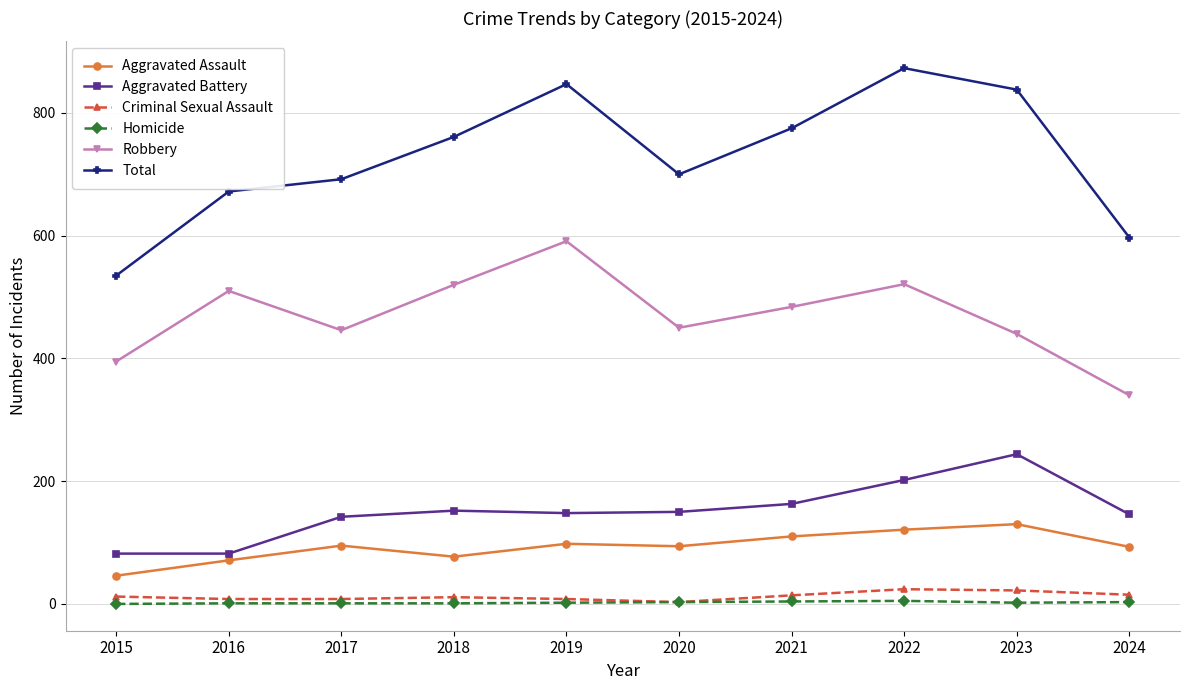

True or false: Criminal Sexual Assault has more than 1 interior local peaks.

True